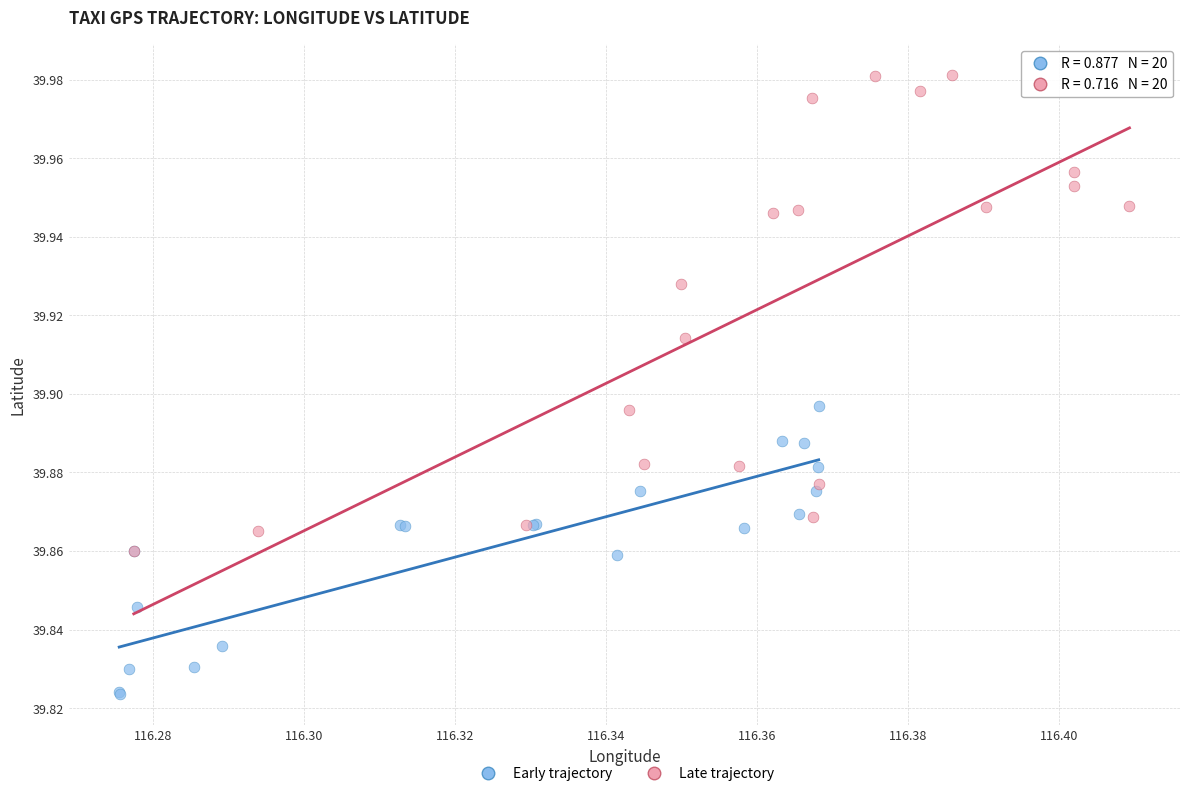

Which series has the widest spread of Y values?

Late trajectory